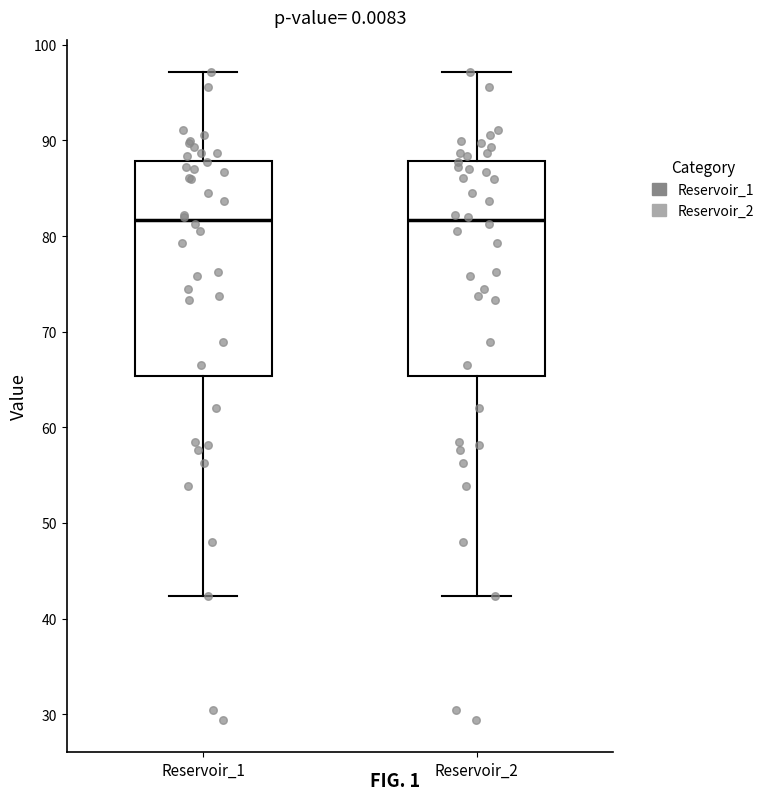

Reading left to right, read every box against the y-axis: the position of its median line, the range the box covers, and the ends of its whiskers. The values are not printed on the chart, so give them approximately, as read against the axis.

Reservoir_1: median 82, box 65 to 88, whiskers 42 to 97
Reservoir_2: median 82, box 65 to 88, whiskers 42 to 97